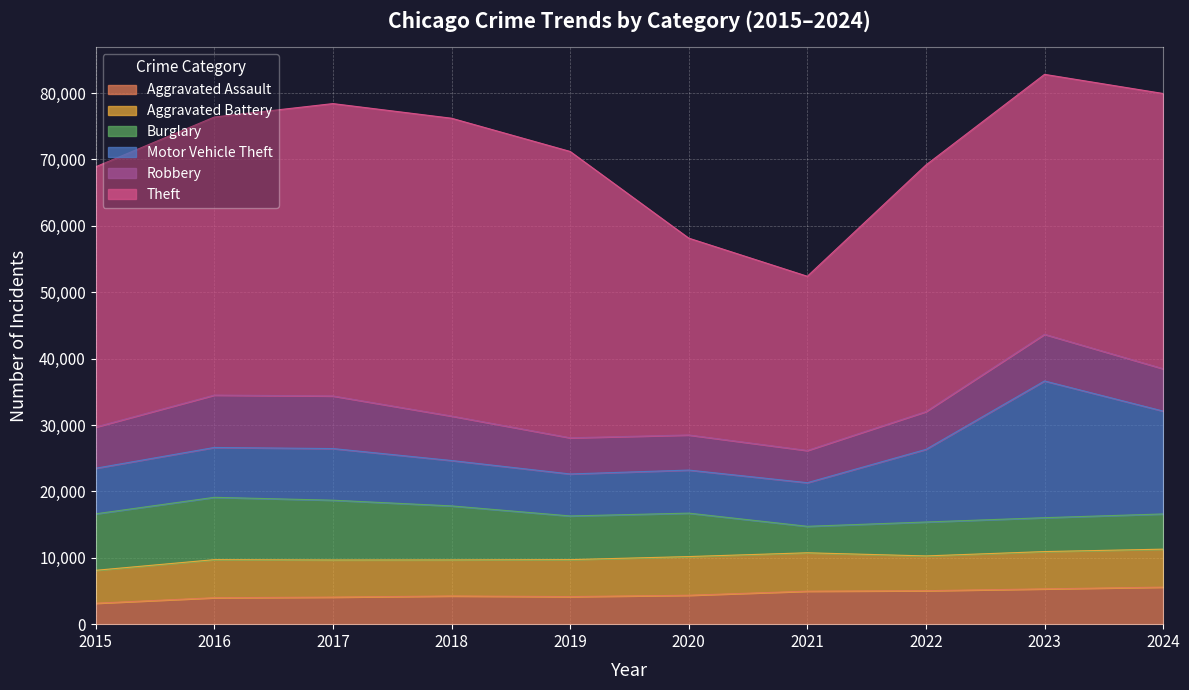

What are all the series names shown in the legend?

Aggravated Assault, Aggravated Battery, Burglary, Motor Vehicle Theft, Robbery, Theft